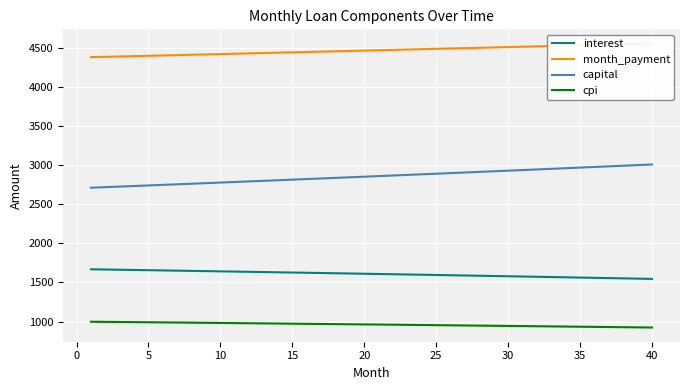

What is the highest value of the capital series?

3007.7